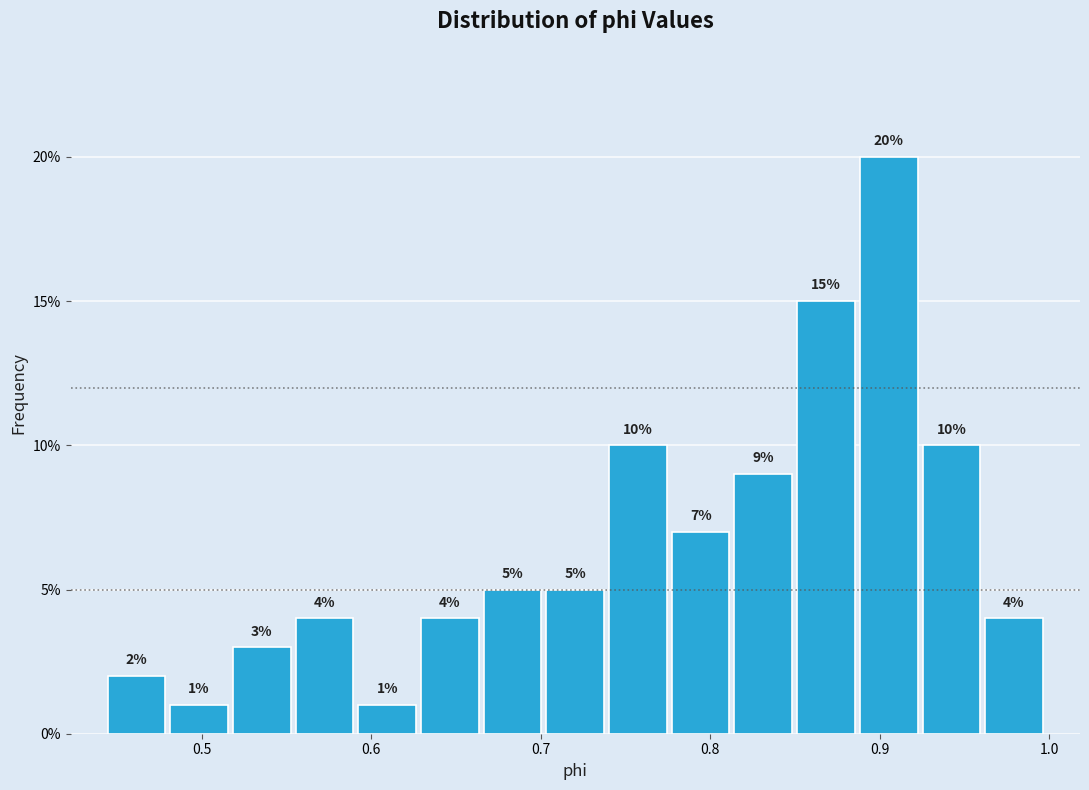

Read against the x-axis, roughly where is the centre of the tallest bar?

0.91